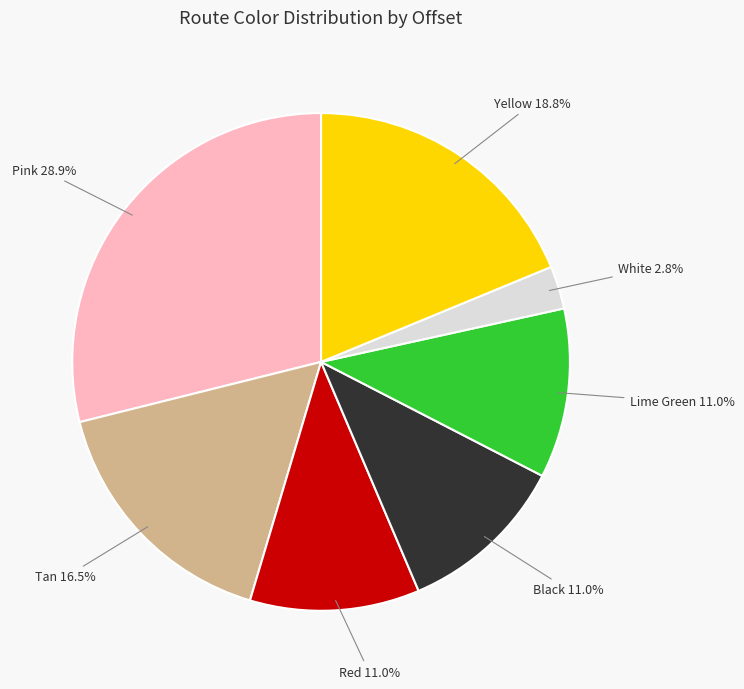

What portion of the pie excludes Pink?

71.1%